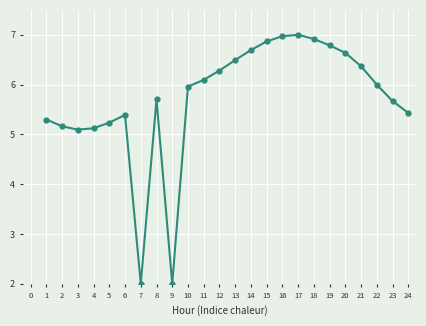

Reading left to right, transcribe all the data shown in this chart.

5.3	5.2	5.1	5.1	5.2	5.4	2.0	5.7	2.0	6.0	6.1	6.3	6.5	6.7	6.9	7.0	7.0	6.9	6.8	6.6	6.4	6.0	5.7	5.4